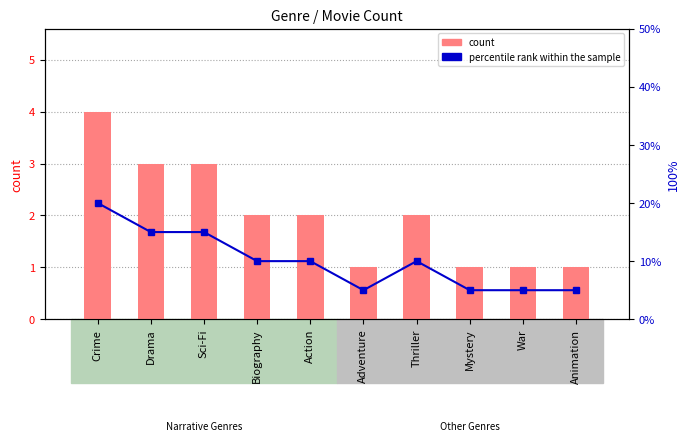

At Action, list the series in order from smallest to largest.

count, percentile rank within the sample